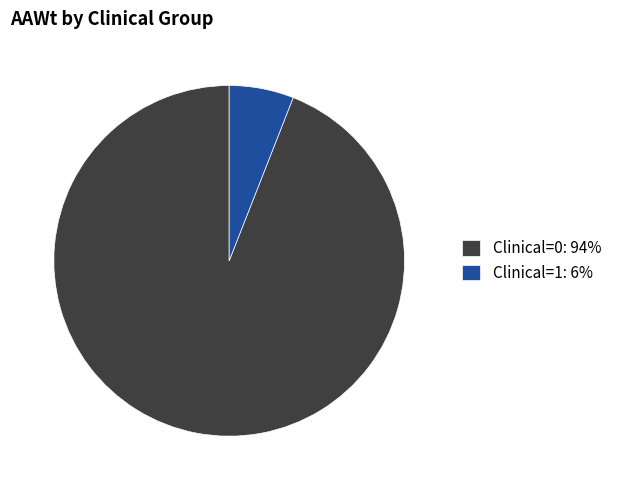

Does Clinical=0 represent more than half of the total?

Yes